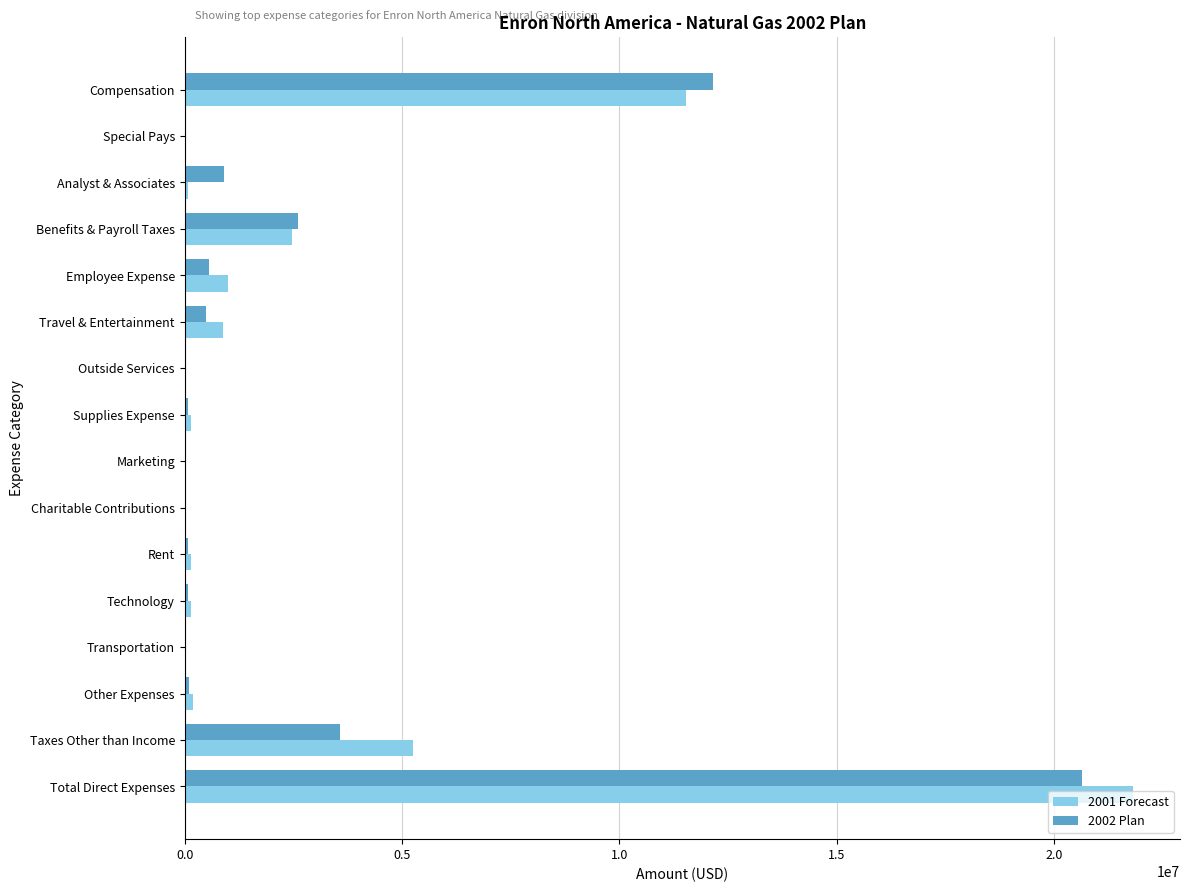

What is the maximum value for 2001 Forecast?

21805870.8